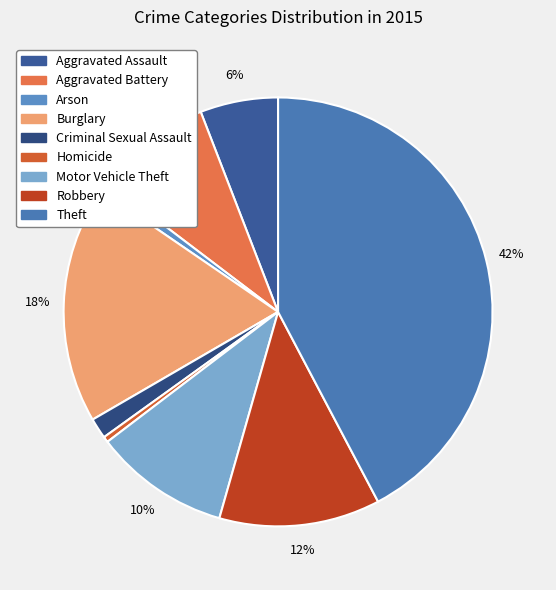

To the nearest percent, what is the average slice percentage?

11%